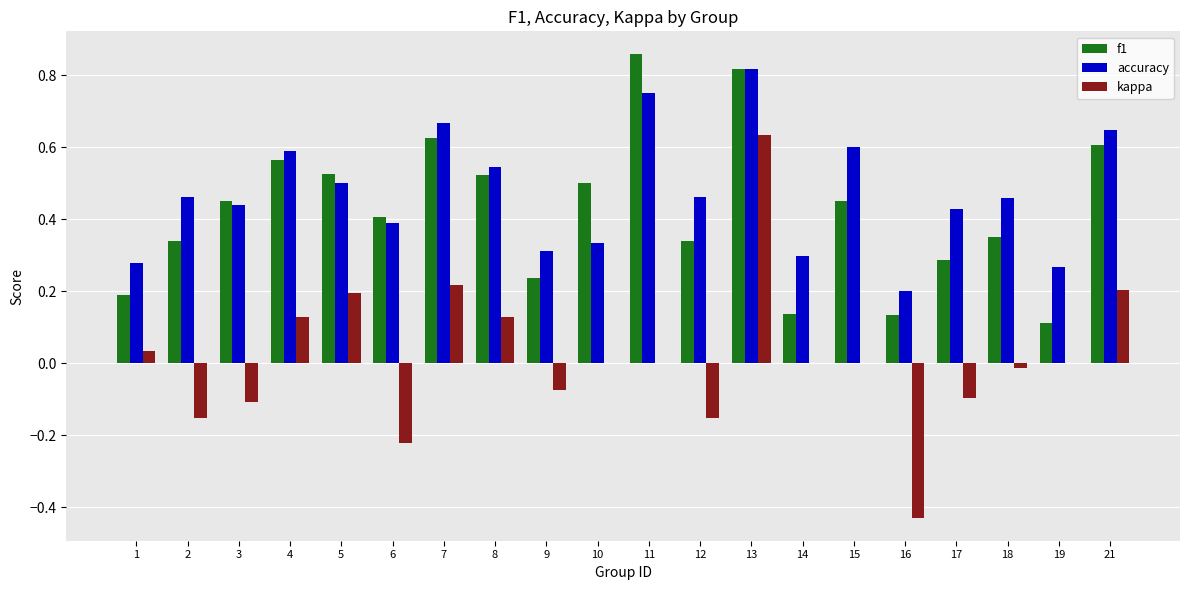

What is the sum of all accuracy values?

9.4